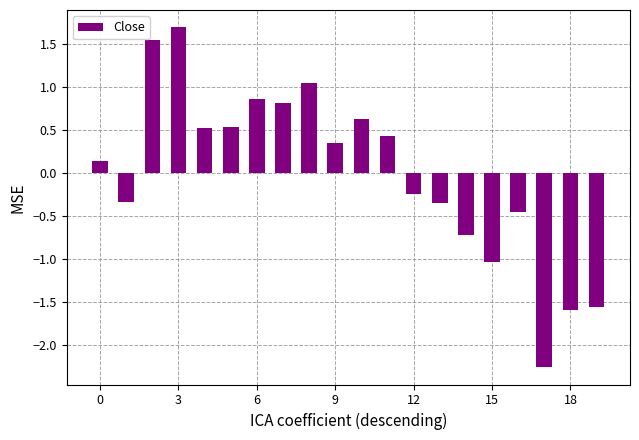

How many negative values are there?

9